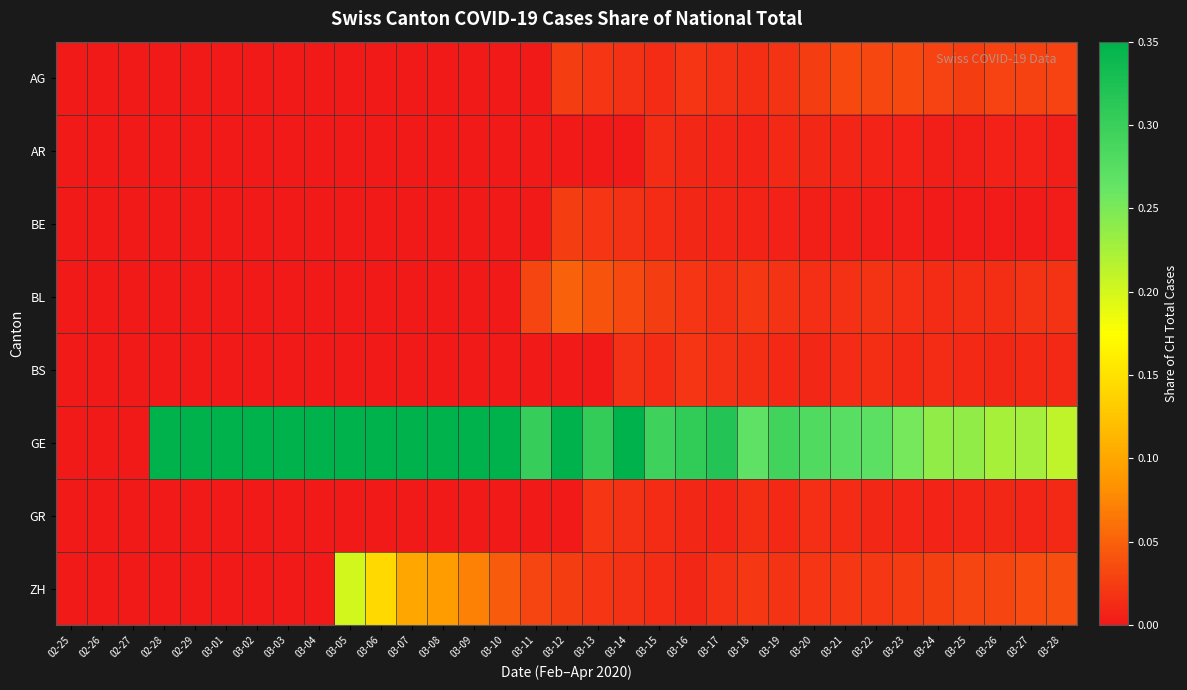

Which series has the largest range (max minus min)?

GE